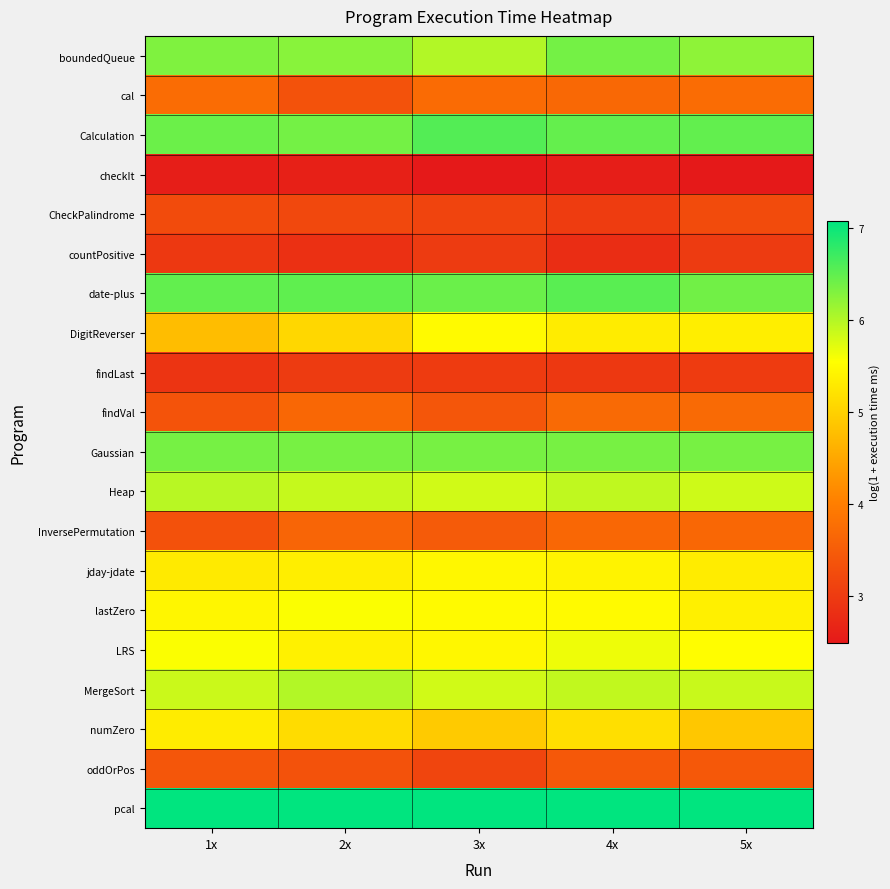

Which series has the largest range (max minus min)?

DigitReverser